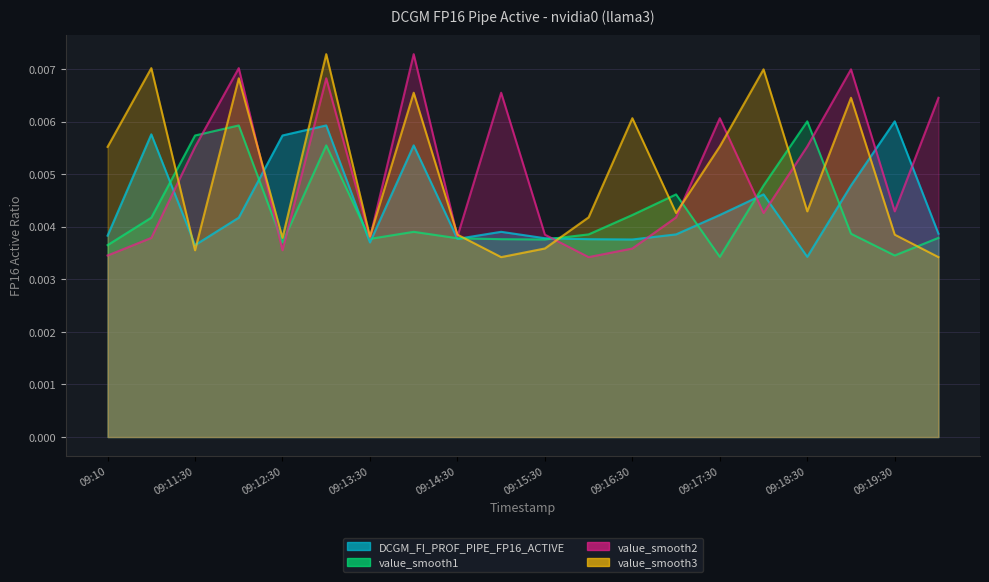

Count the number of categories in the chart.

20